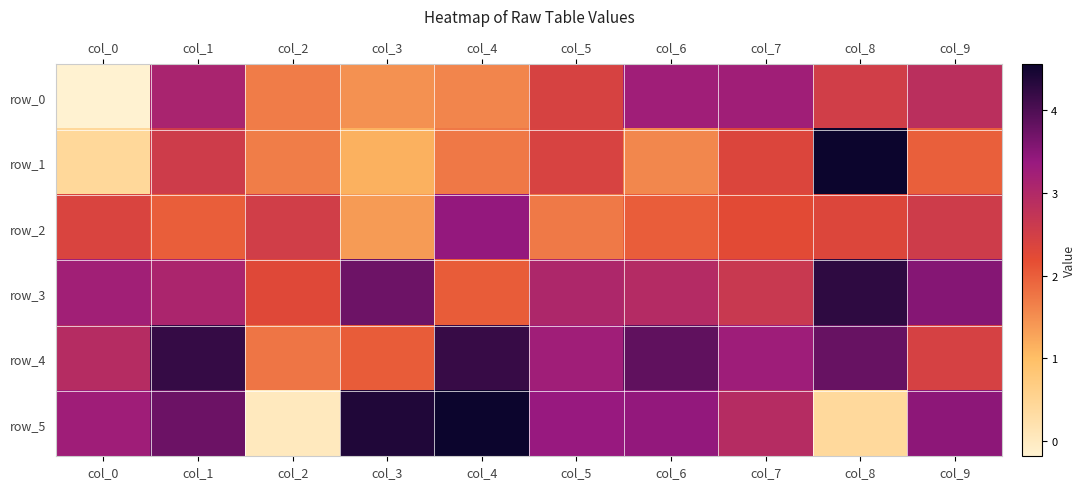

Which series has the widest spread of values?

row_5